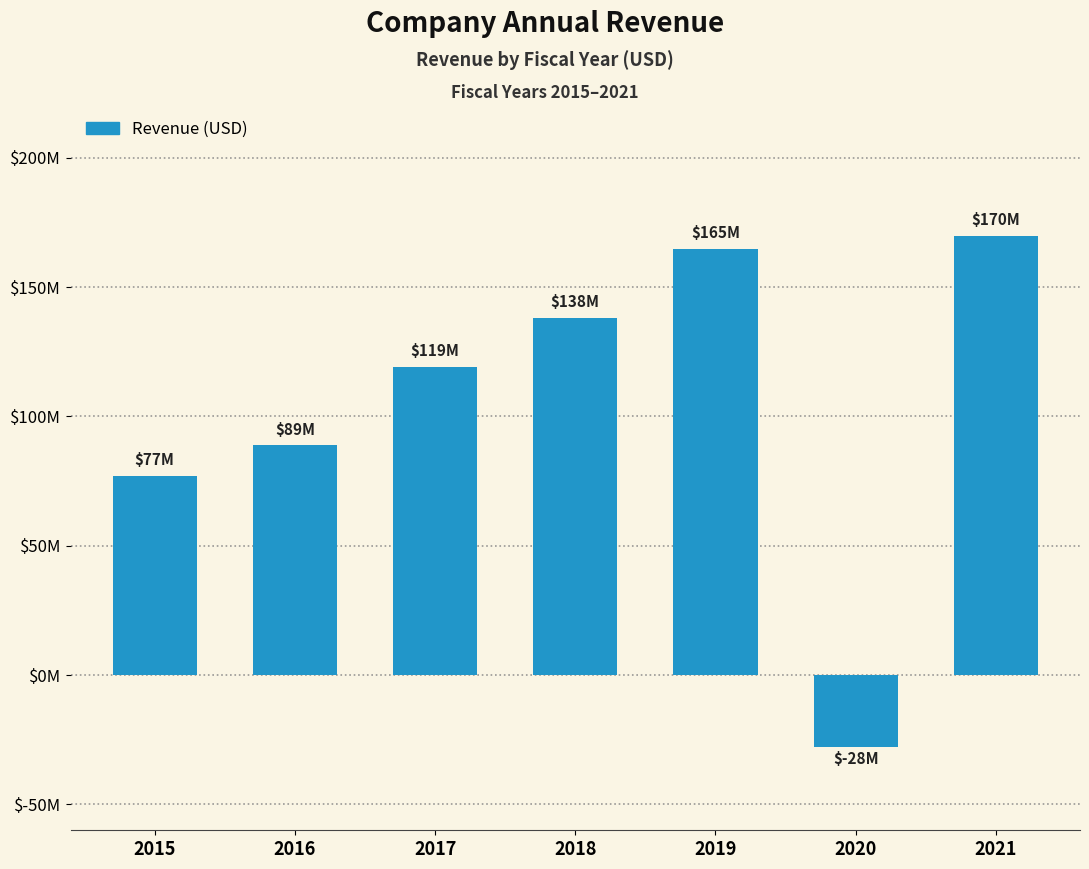

Does the chart contain any negative values?

Yes